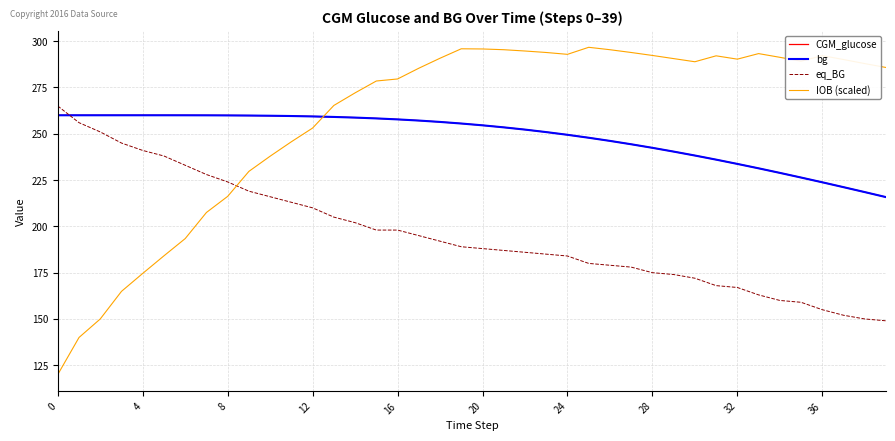

Which series has the largest range (max minus min)?

IOB (scaled)